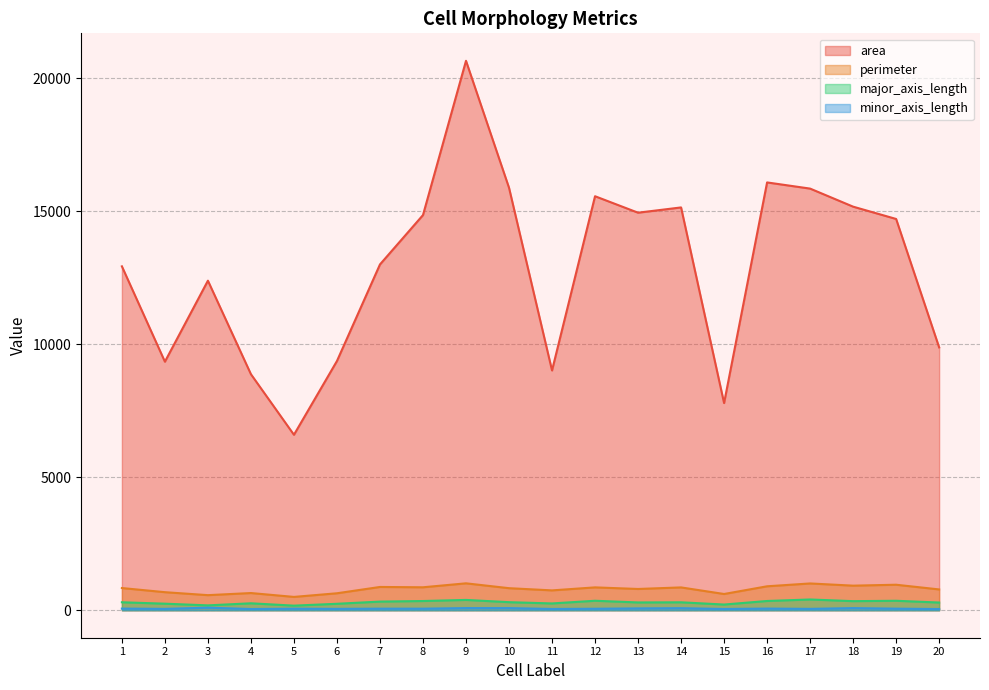

Between 3 and 11, which is larger?

3